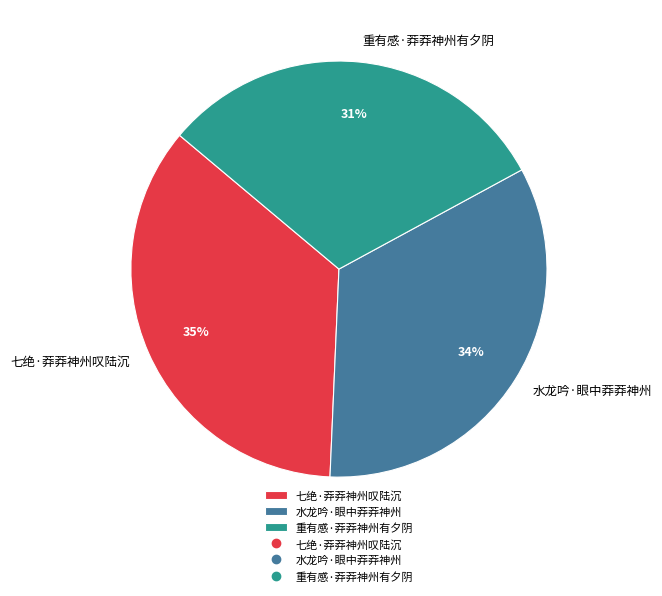

What is the smallest slice in the pie chart?

重有感·莽莽神州有夕阴